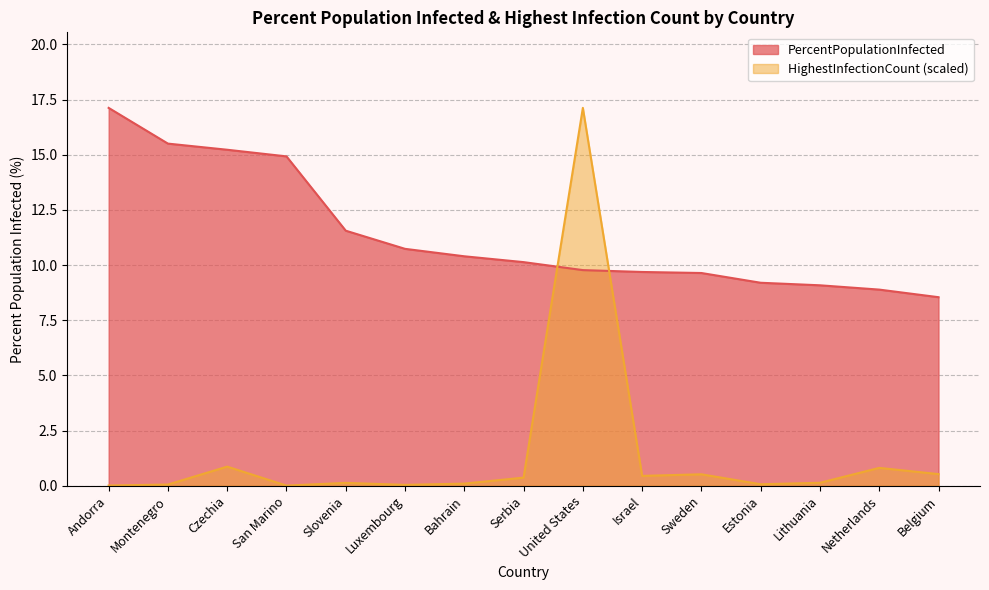

Does the chart display data point markers on the line(s)?

No